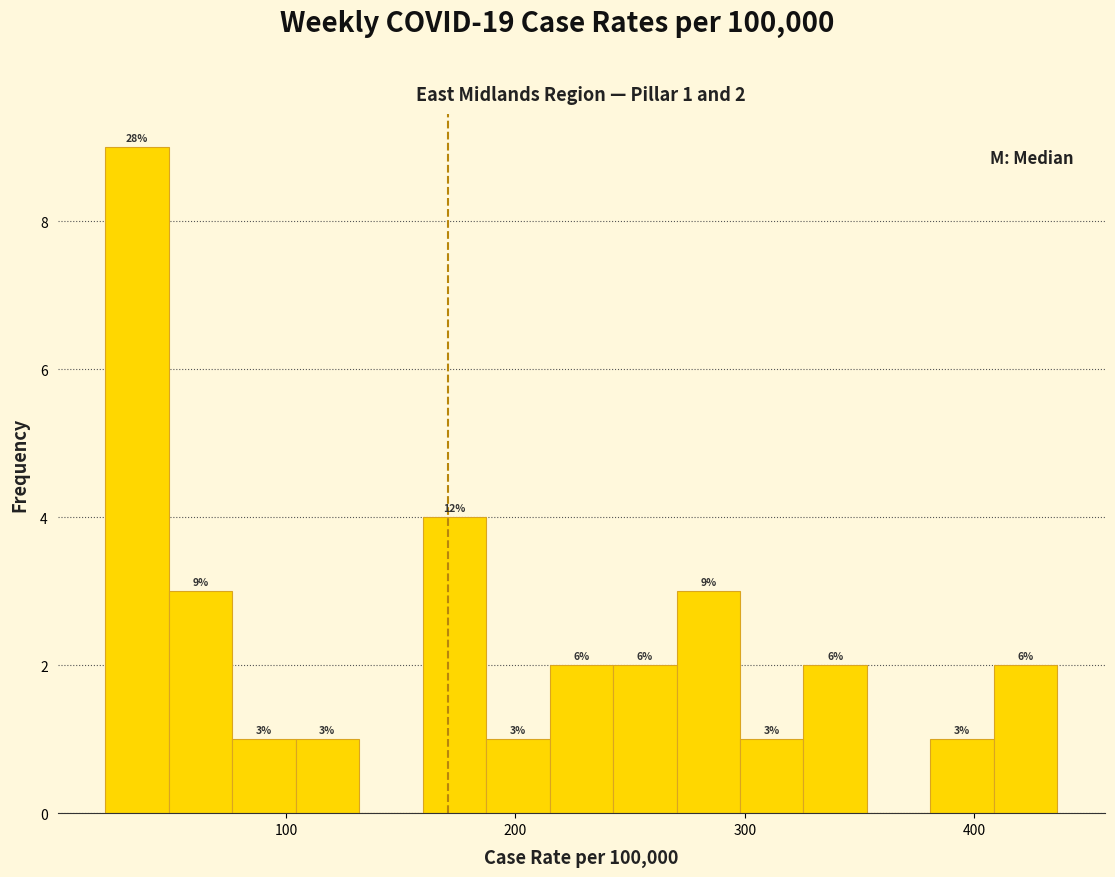

Read against the x-axis, roughly where is the centre of the tallest bar?

30